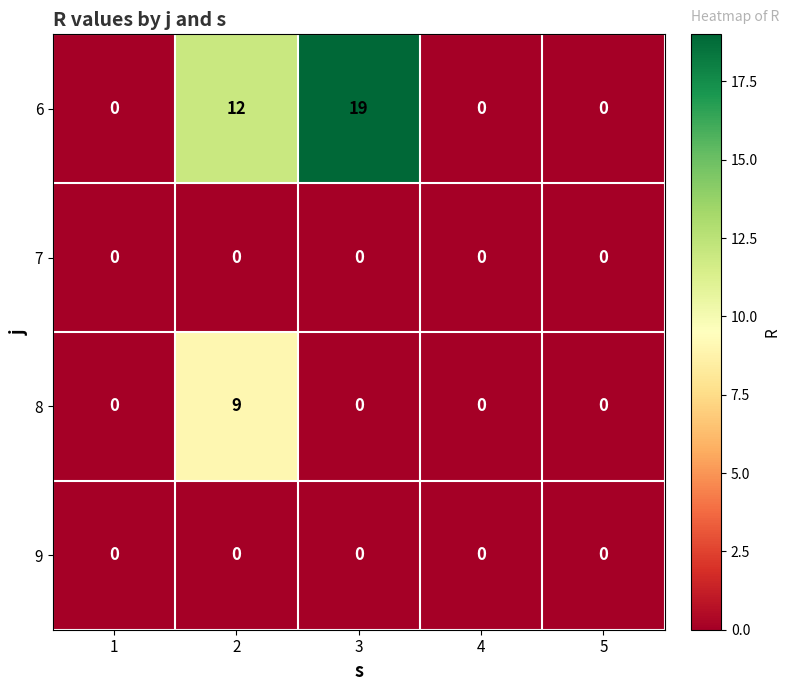

Between 2 and 5, which series saw the biggest shift?

6